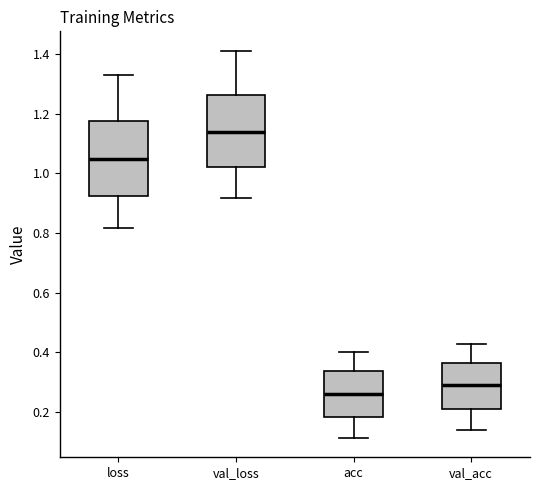

Where does the median line of the box for acc sit on the y-axis? The values are not printed on the chart, so give them approximately, as read against the axis.

0.26